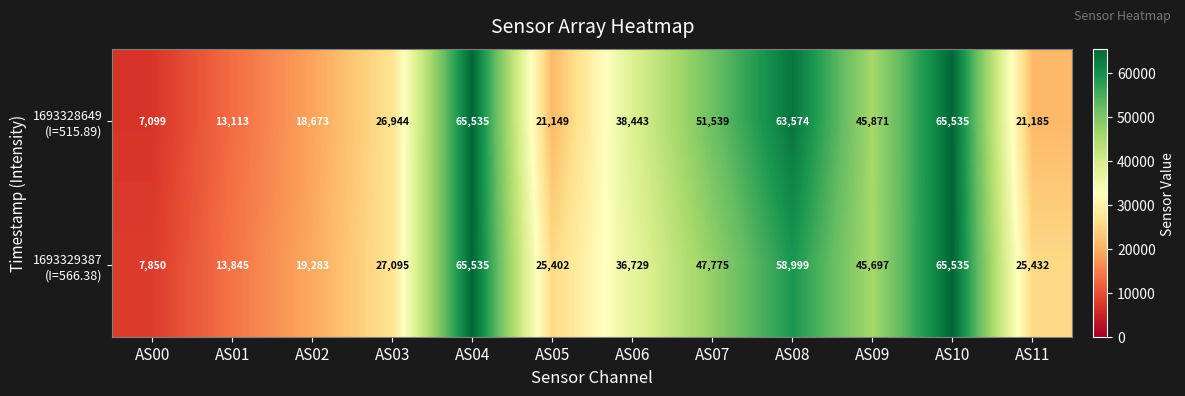

What is the maximum value shown in the chart?

65535